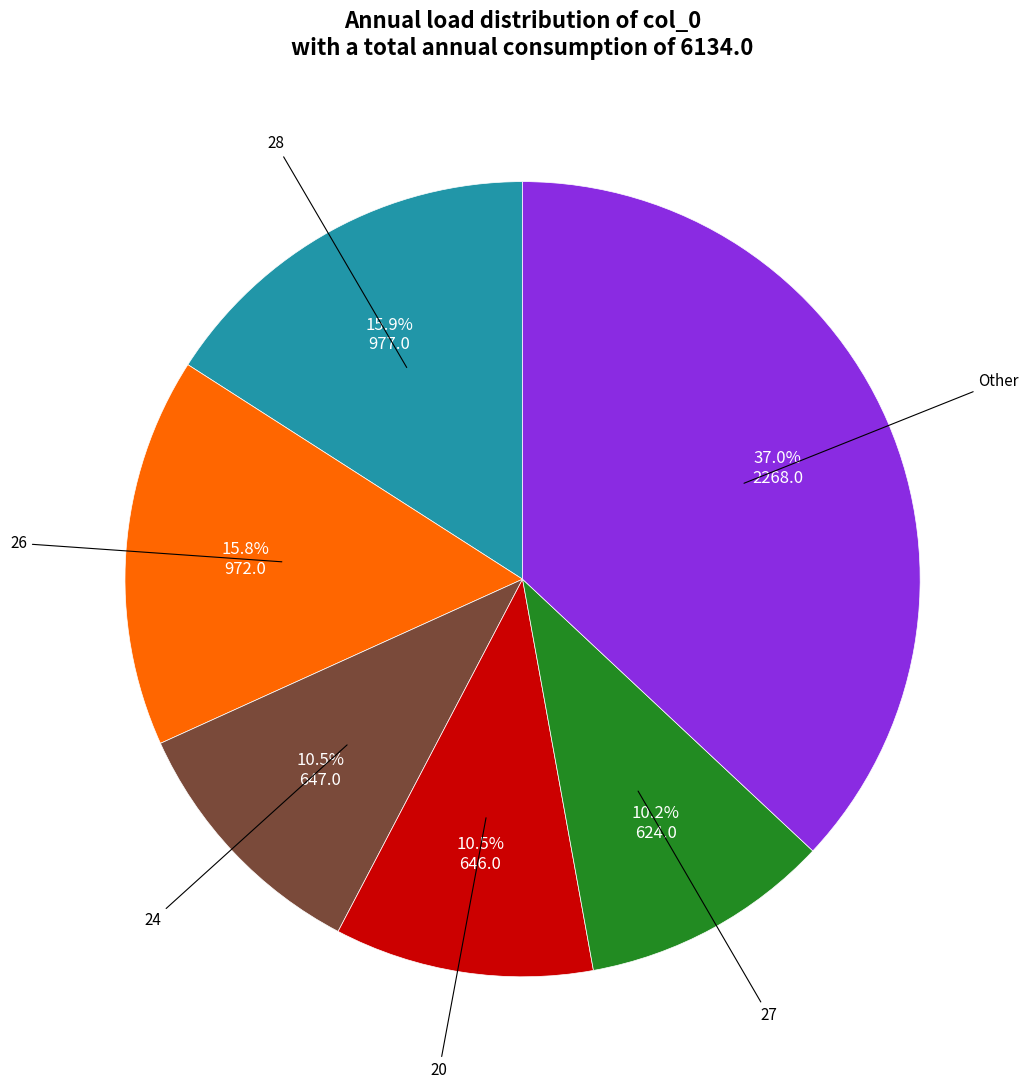

To the nearest percent, what is the average slice percentage?

17%